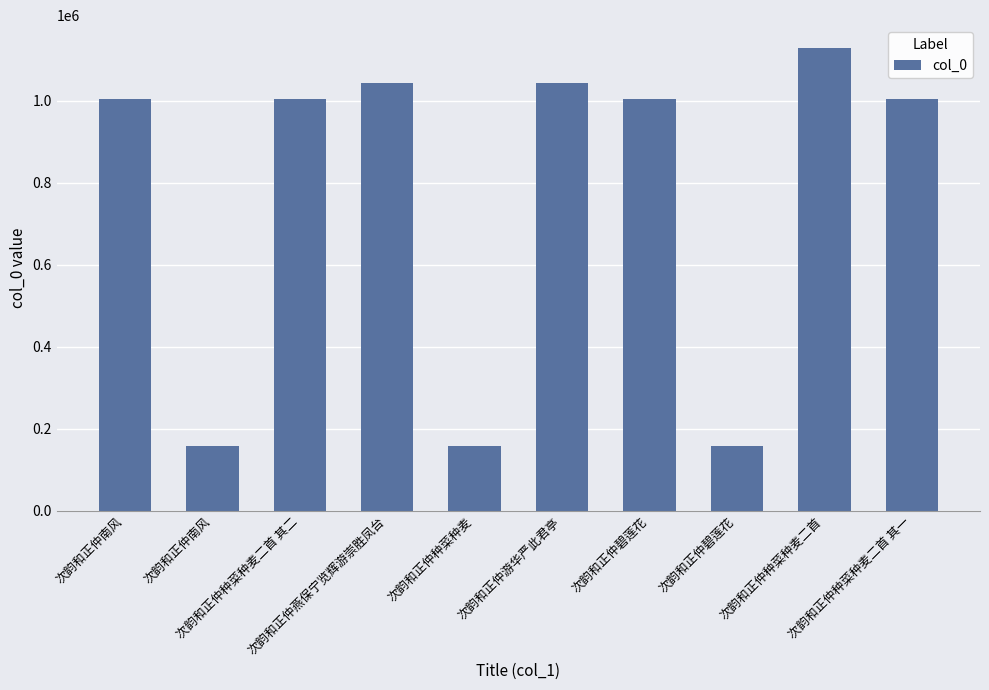

How many bars are there in total?

10